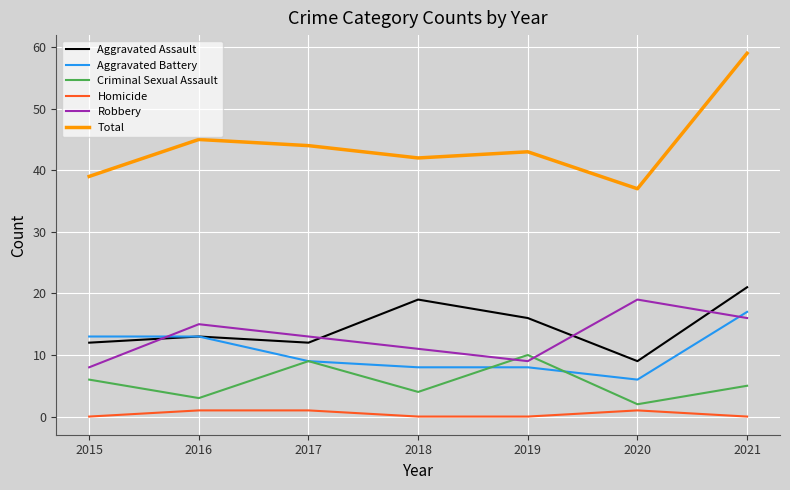

What is the spread (max minus min) of values at 2021?

59